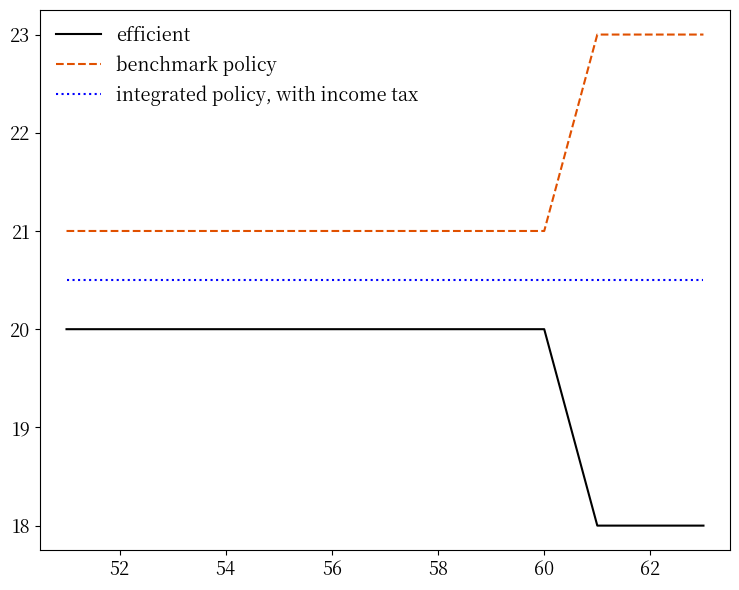

Rank the series by their average value, from highest to lowest.

benchmark policy, integrated policy, with income tax, efficient